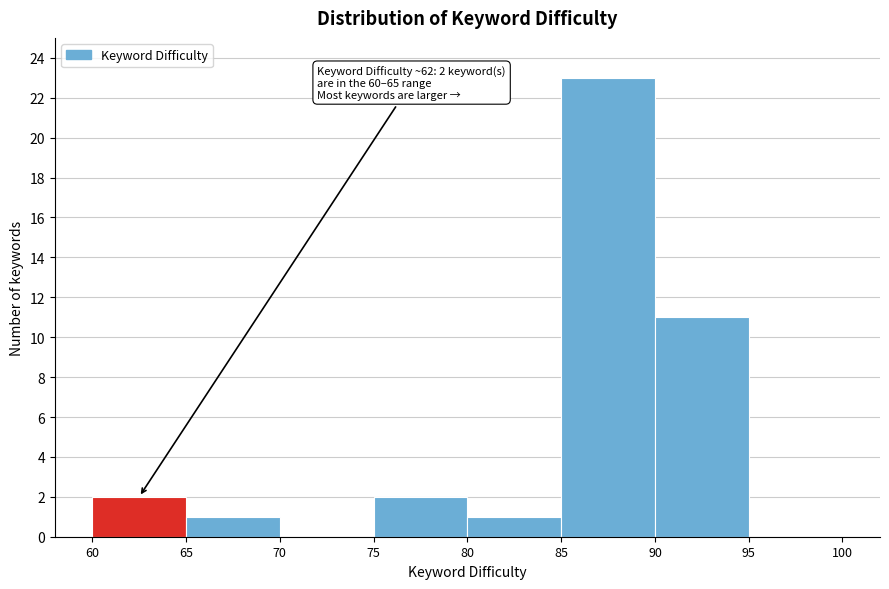

Over which range of the x-axis is the bar tallest?

85 to 90